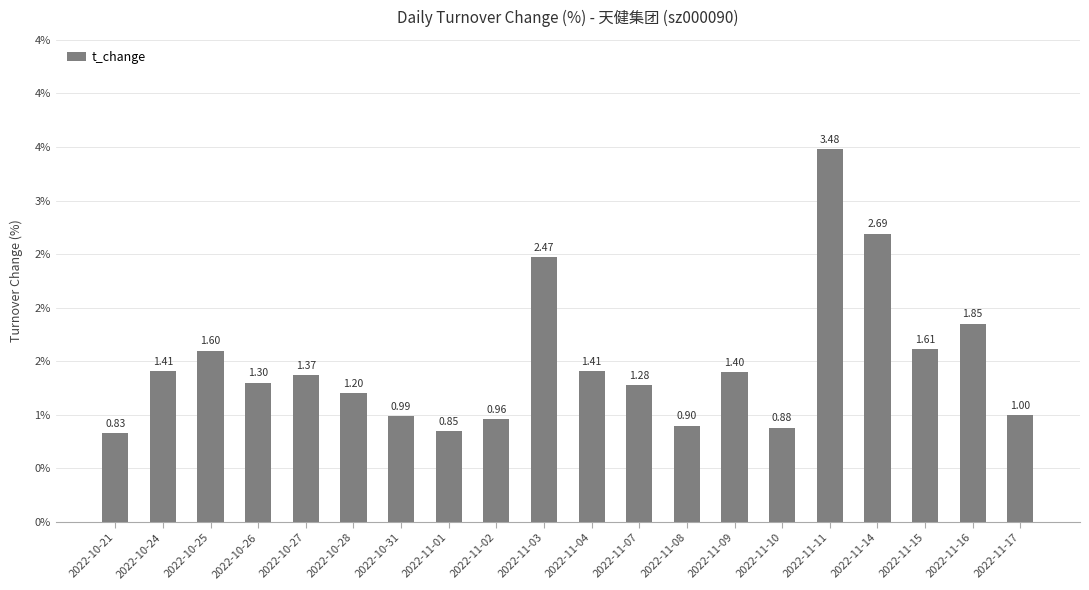

Is it true that the value at 2022-11-17 is 1.0?

True